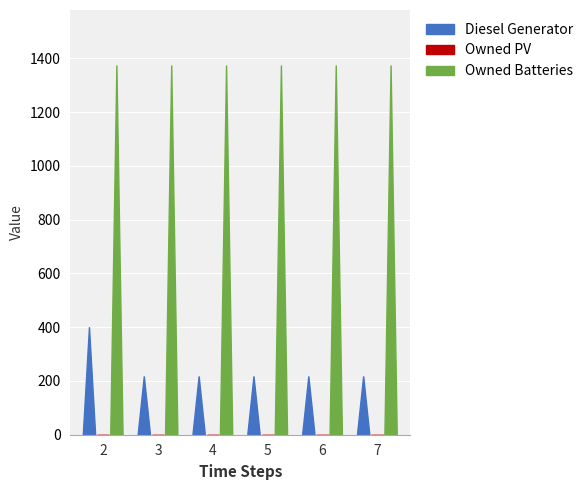

Which series has the largest range (max minus min)?

Diesel Generator